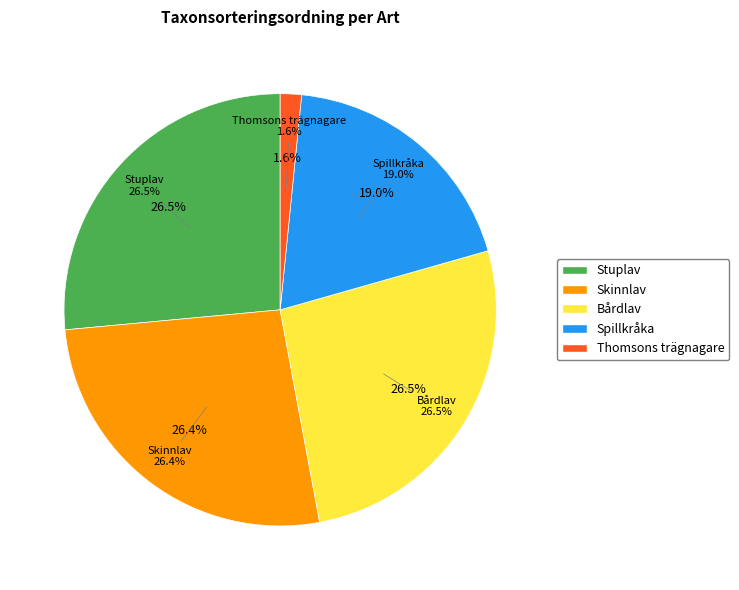

Approximately how many times larger is the value at Bårdlav compared to Stuplav?

1.0